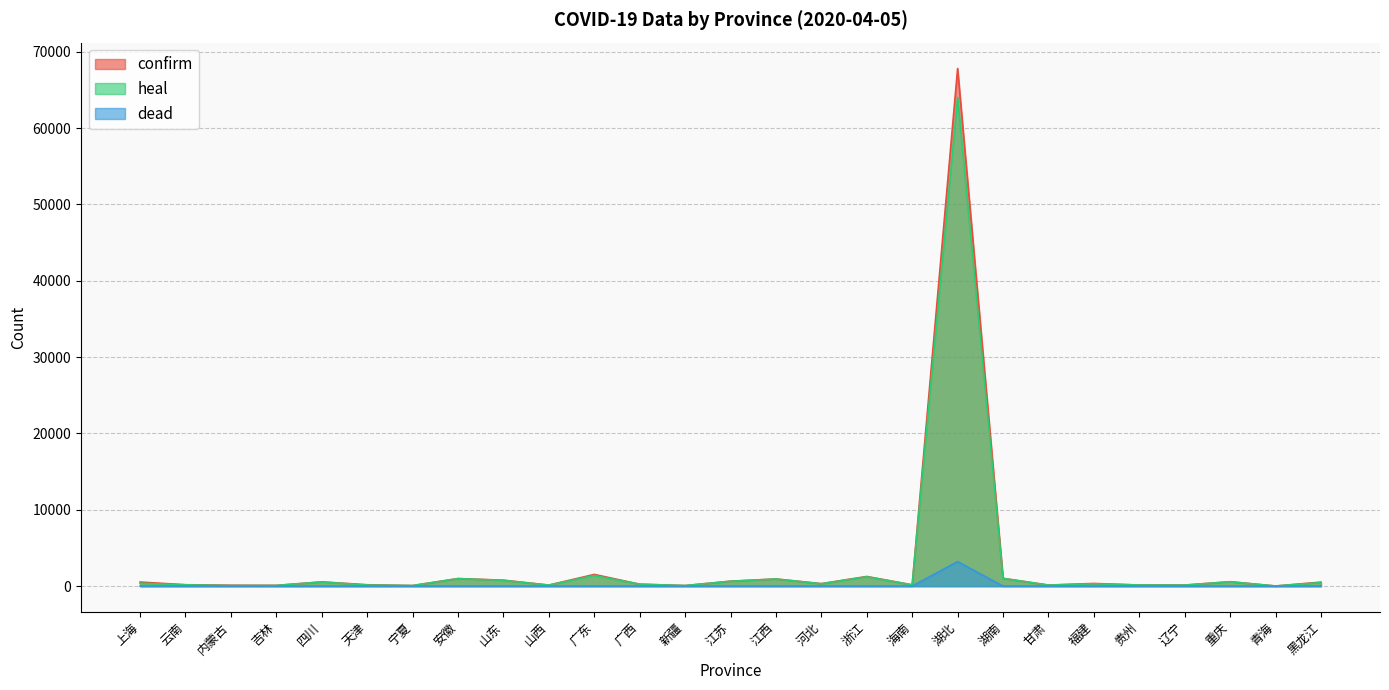

At which category is the sum across all series the highest?

湖北